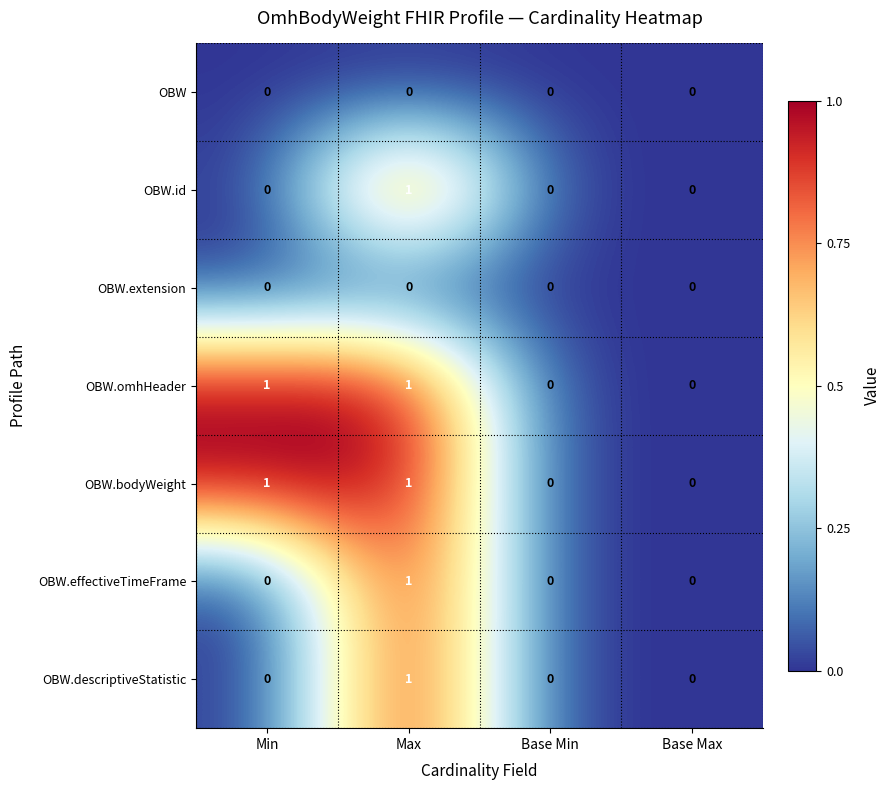

Which category has the highest value in the OBW.id series?

Max